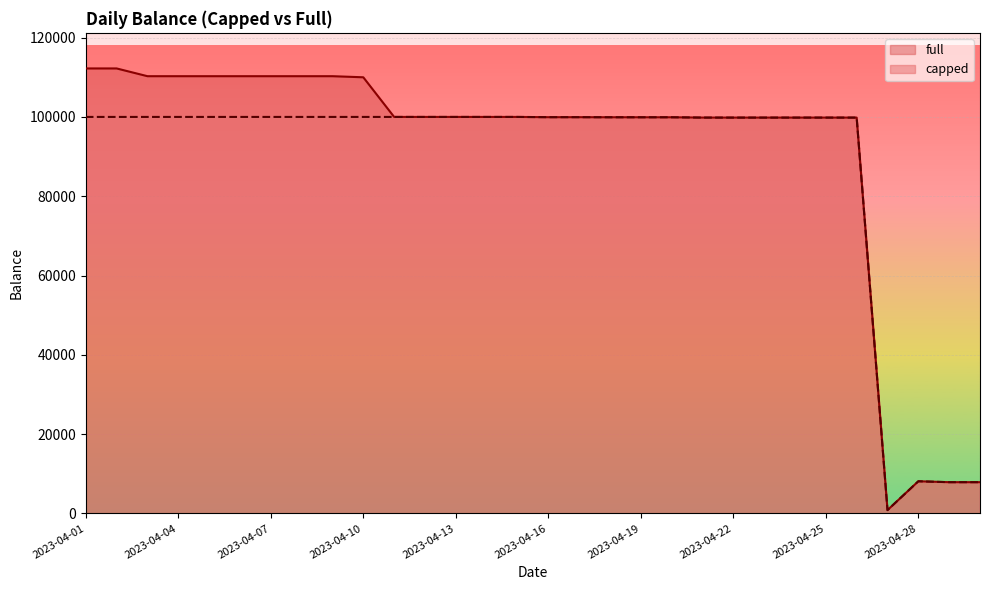

Between 2023-04-03 and 2023-04-25, which series saw the biggest shift?

full